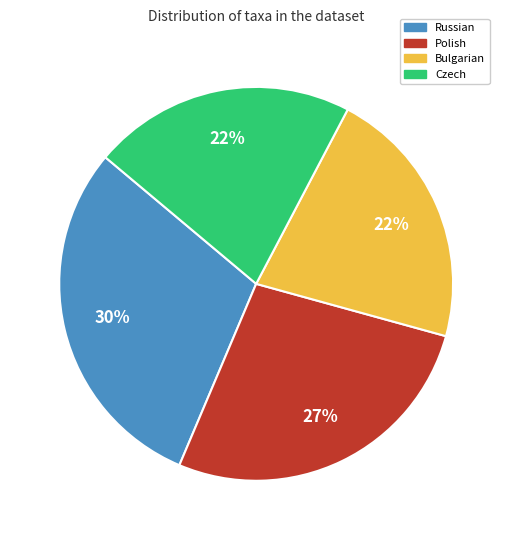

Is Polish the majority of the pie?

No